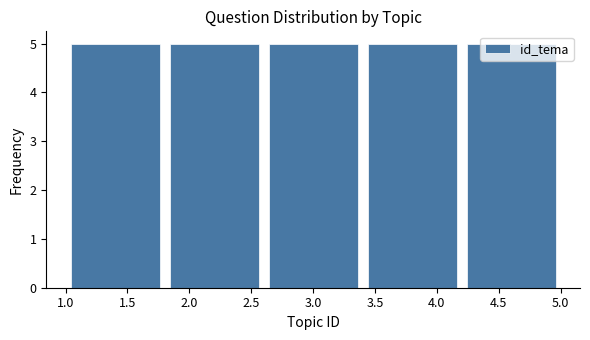

Reading left to right, list every bar in this chart as the range it spans on the x-axis followed by its height. The values are not printed on the chart, so give them approximately, as read against the axis.

1.0 to 1.8: 5
1.8 to 2.6: 5
2.6 to 3.4: 5
3.4 to 4.2: 5
4.2 to 5.0: 5